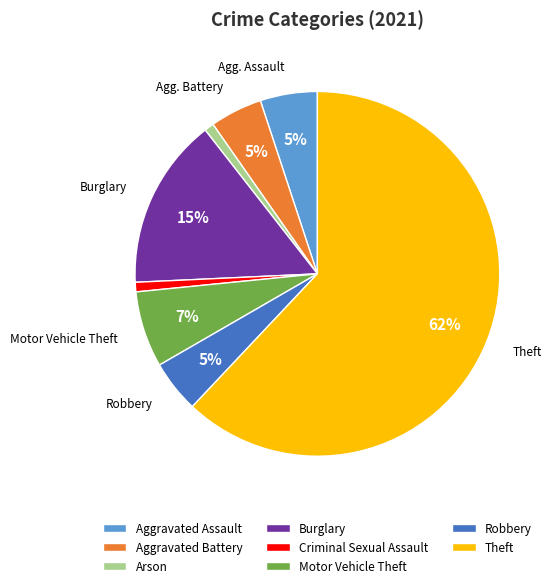

Does any single category account for the majority?

Yes